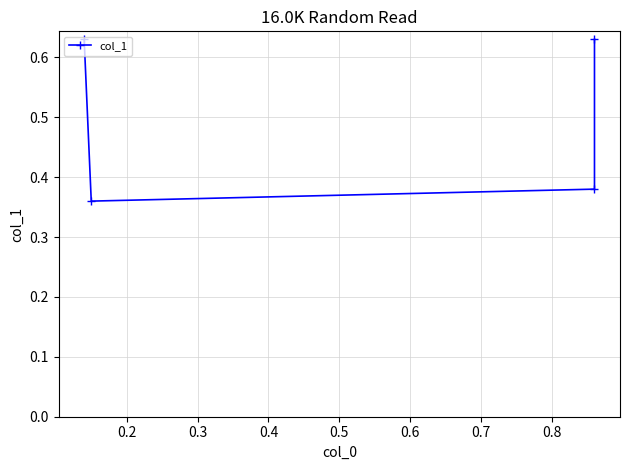

Reading right to left, what are all the values shown in this chart?

0.6	0.4	0.4	0.6